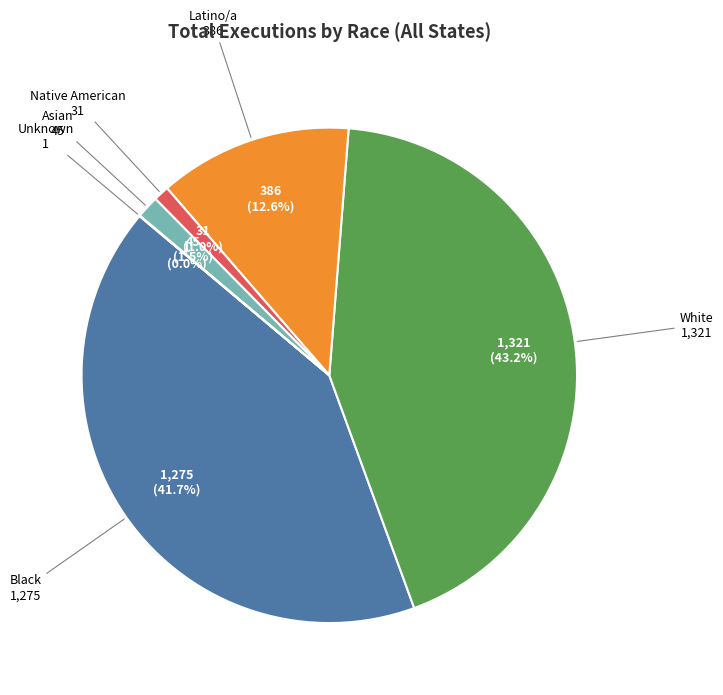

Is there a majority slice in this chart?

No